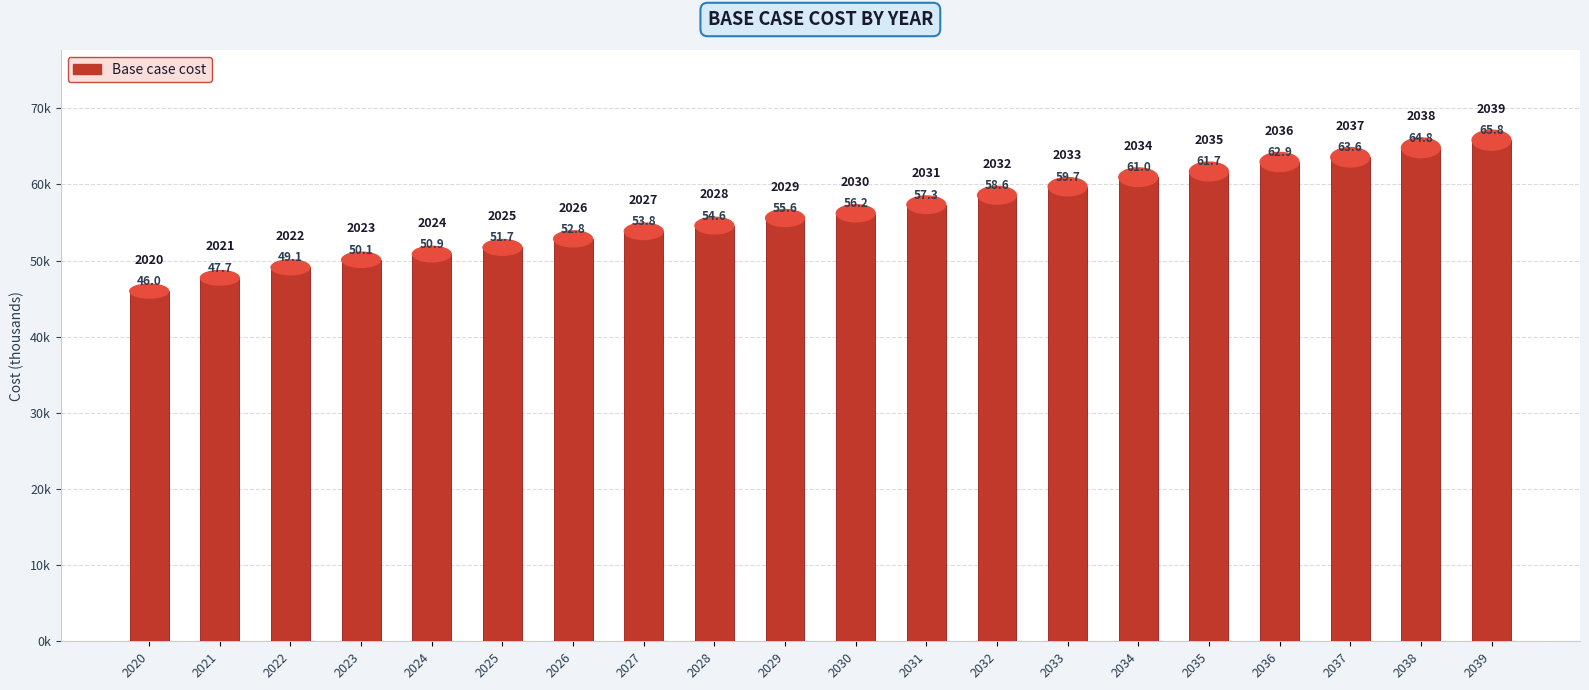

What is the sum of all values?

1124038.9